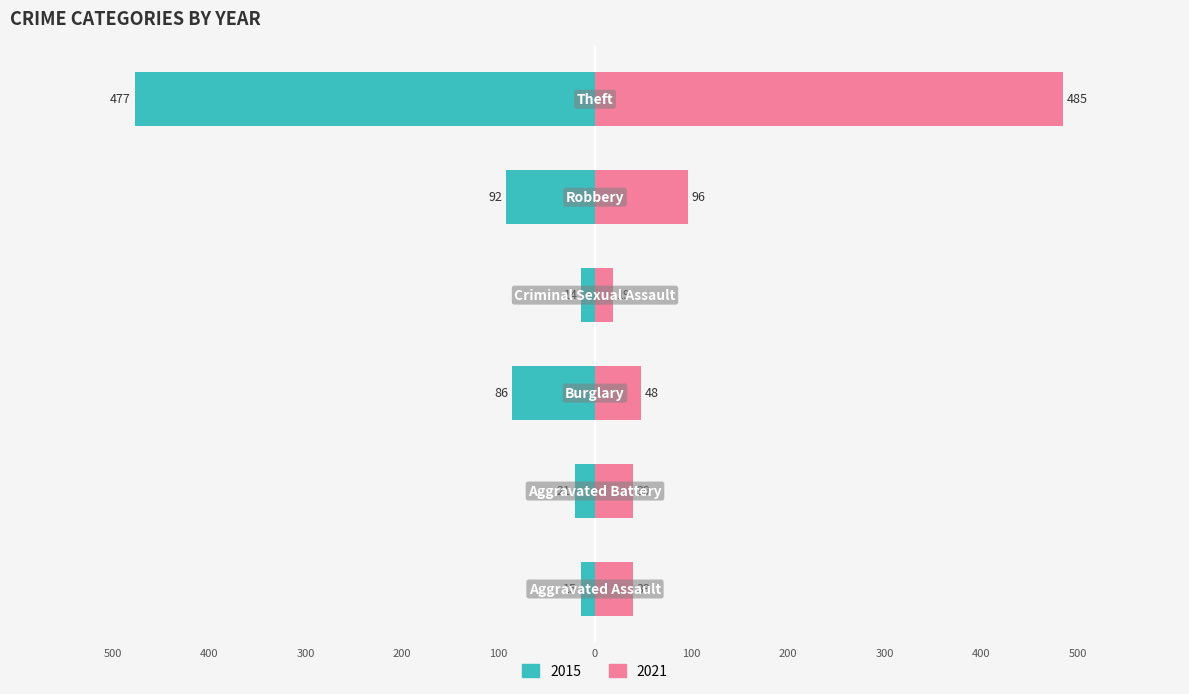

What position from the right is Criminal Sexual Assault?

3